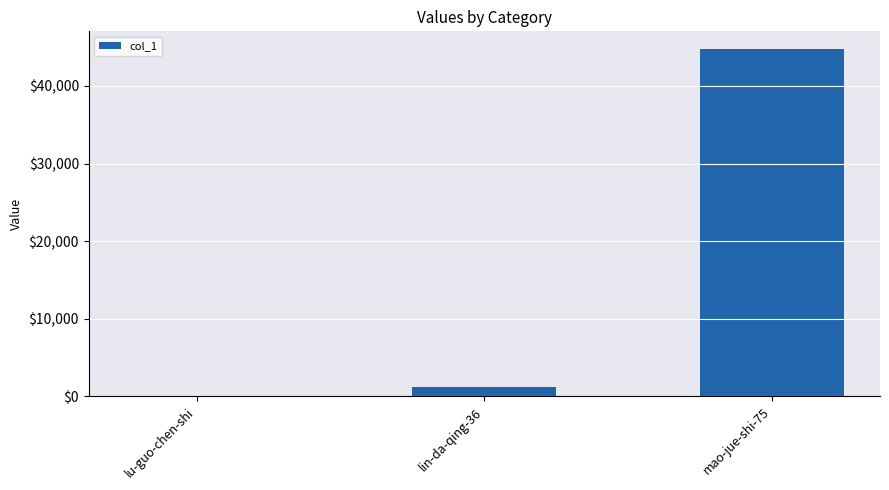

What is the sum of all values?

46055